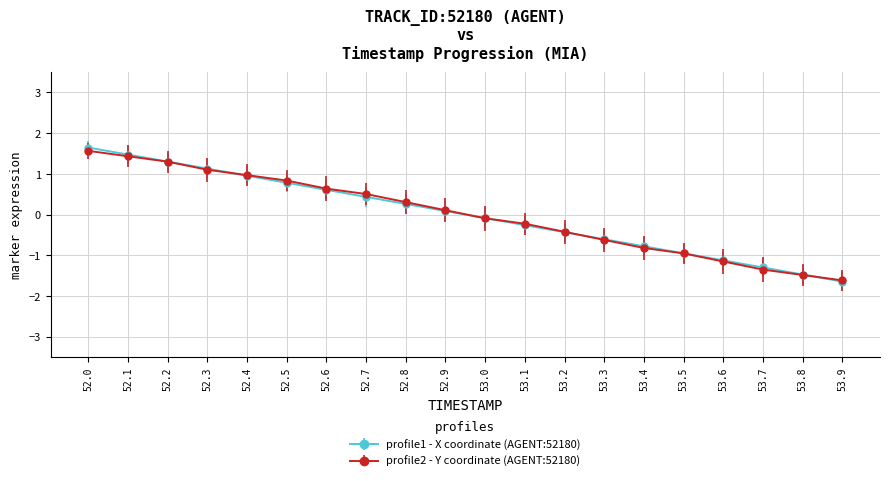

What is the total value across all series at 52.8?

0.6